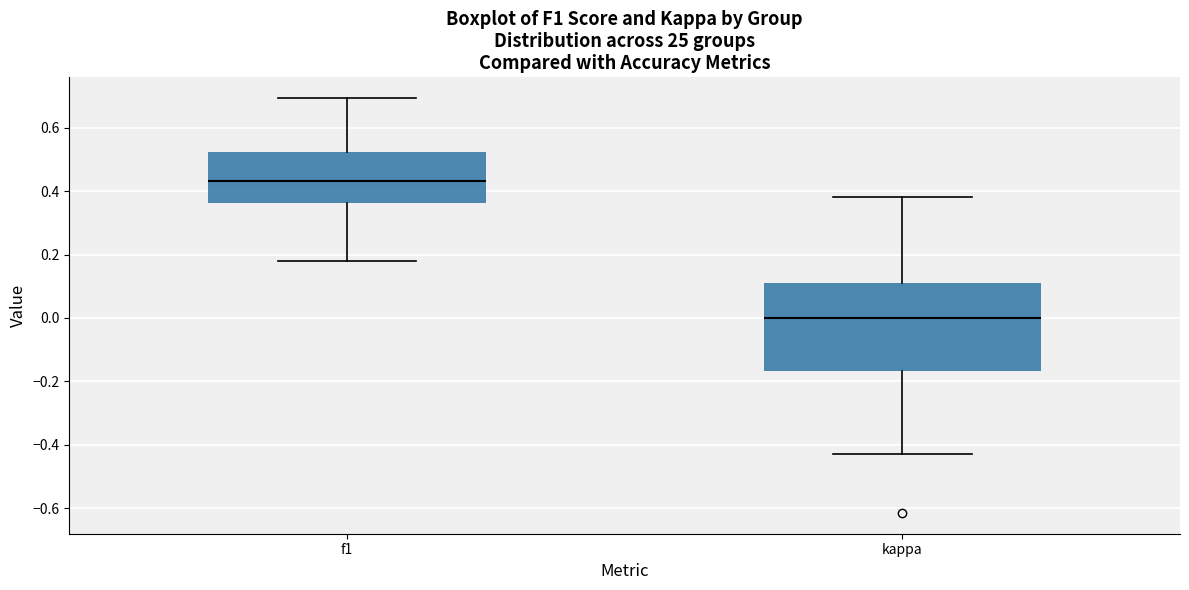

Reading left to right, transcribe this box plot: for each box, give where its median line is, the range the box spans, and where its two whiskers end, as read against the y-axis. The values are not printed on the chart, so give them approximately, as read against the axis.

f1: median 0.44, box 0.36 to 0.52, whiskers 0.18 to 0.70
kappa: median 0.00, box -0.16 to 0.12, whiskers -0.42 to 0.38